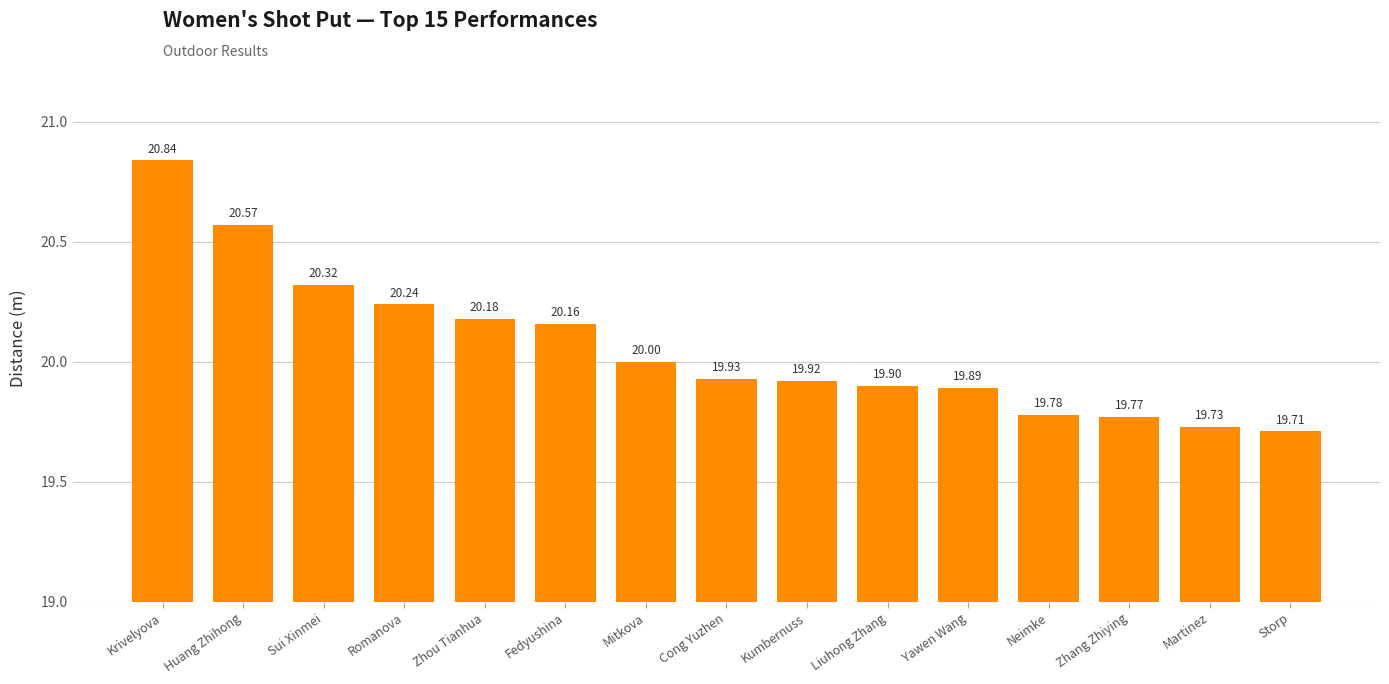

How many categories are shown in the chart?

15